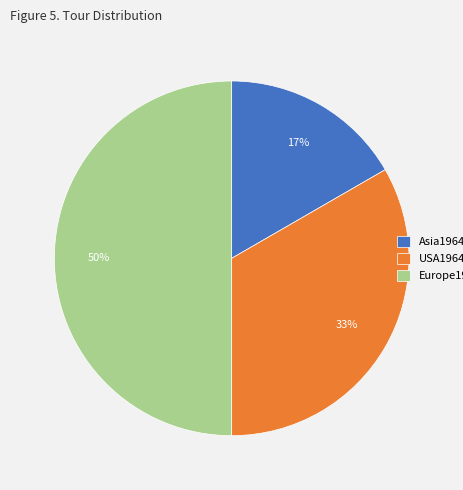

To the nearest percent, what is the difference between the largest and smallest slice percentages?

33%